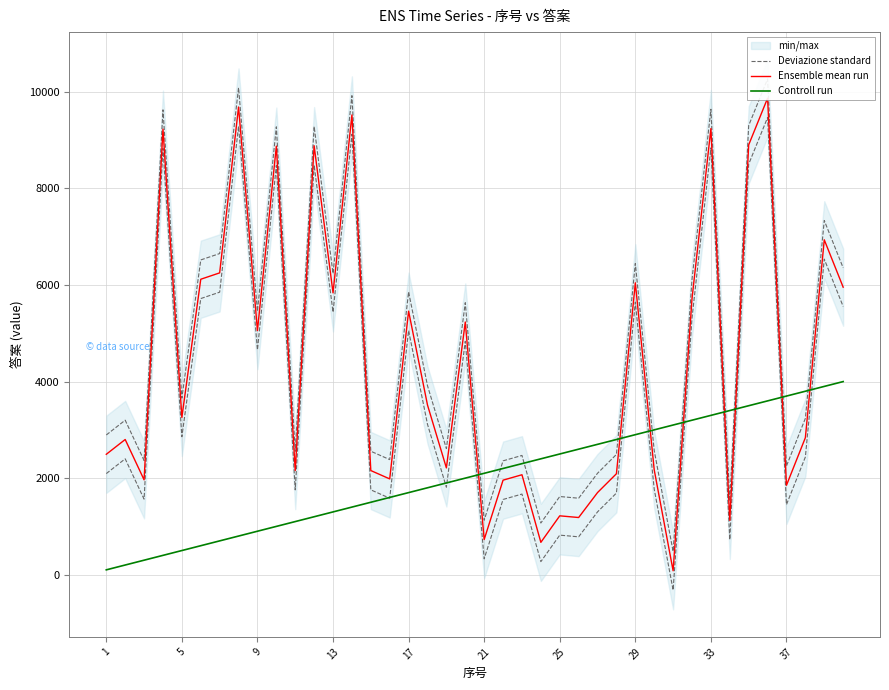

At how many categories does at least one series exceed 4271?

18